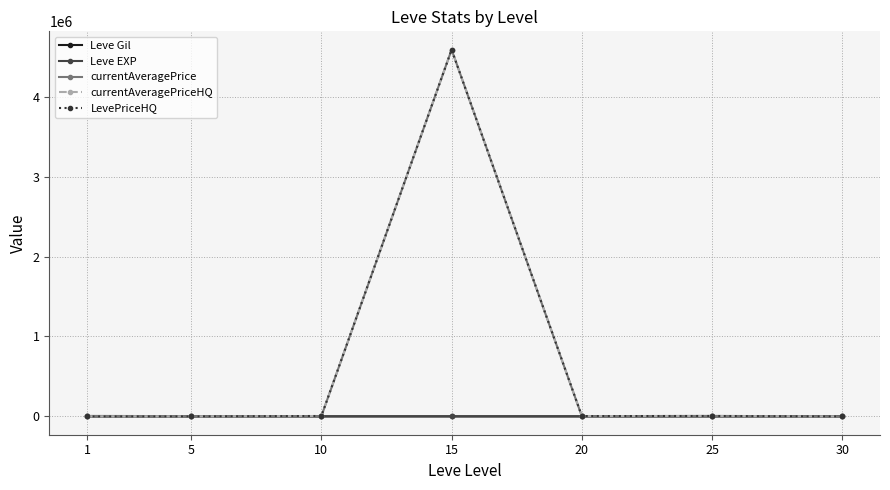

Is this an area chart (filled region under the line)?

No